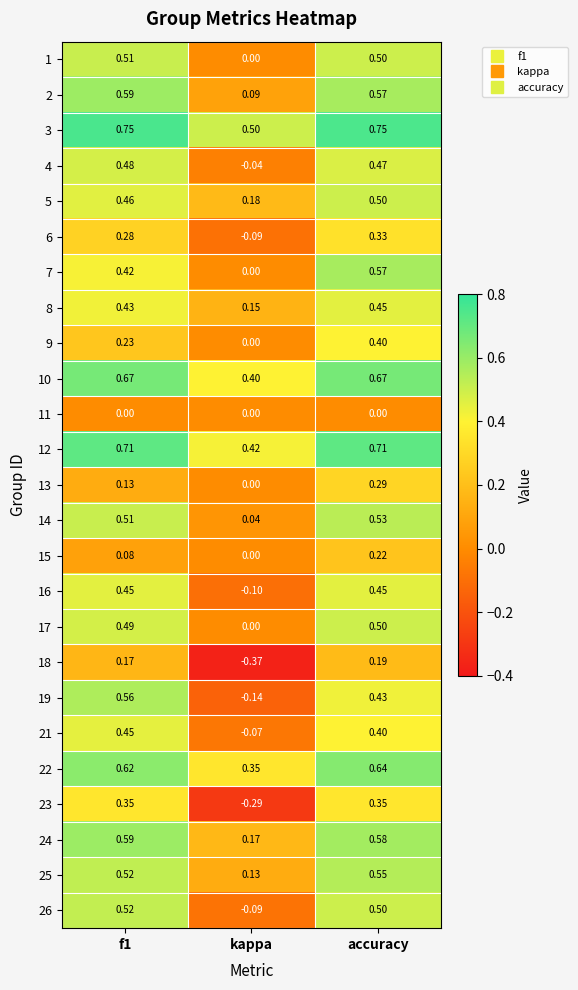

At which label does 24 reach its minimum?

kappa